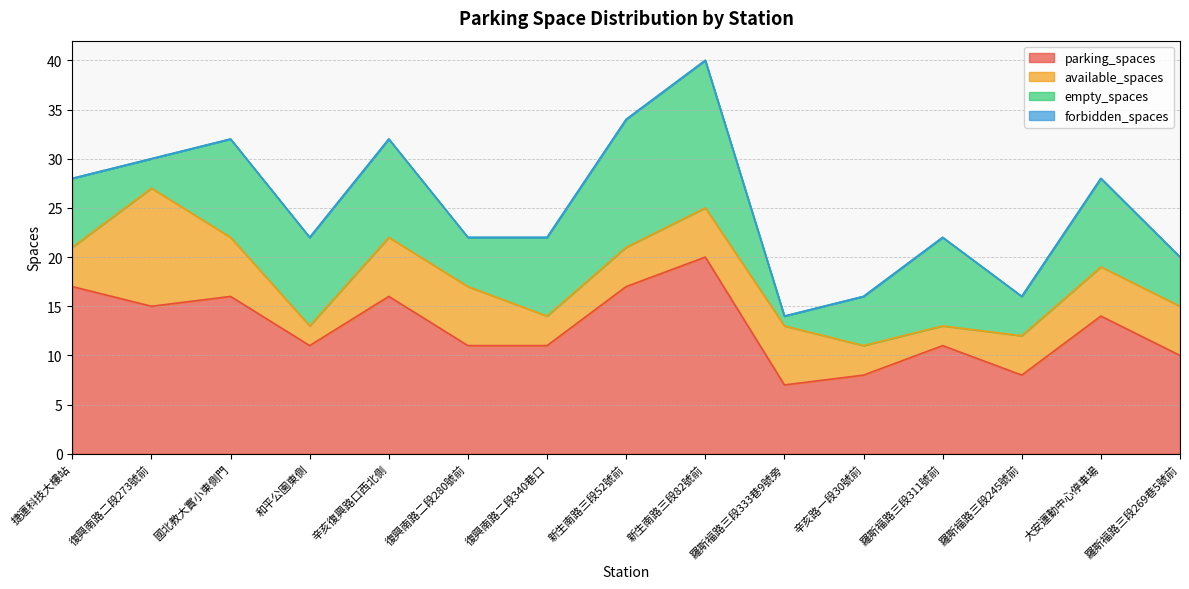

Which label corresponds to the largest value in the chart?

新生南路三段82號前